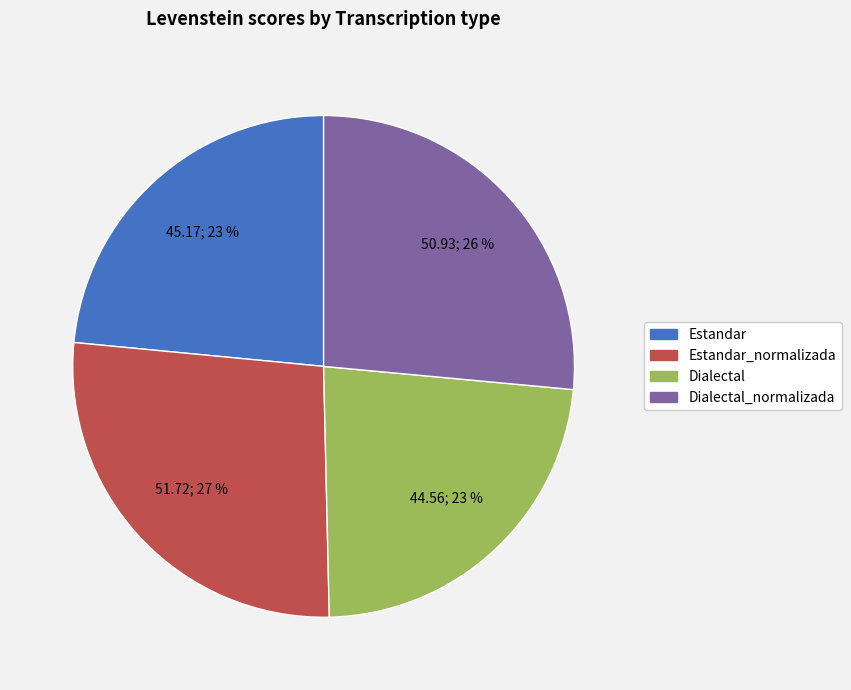

Does any single category account for the majority?

No